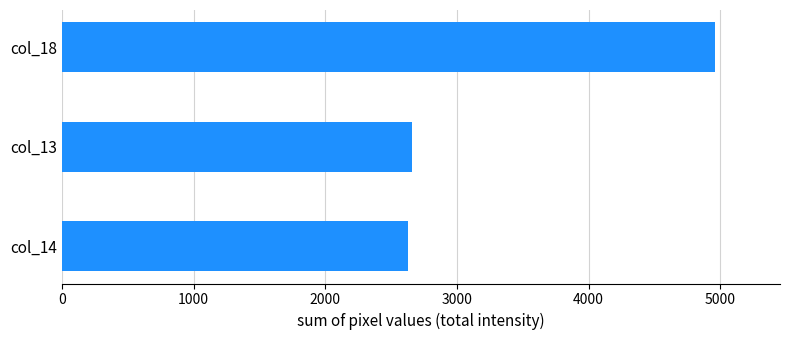

Where is the data nearest to the value 3794?

col_13